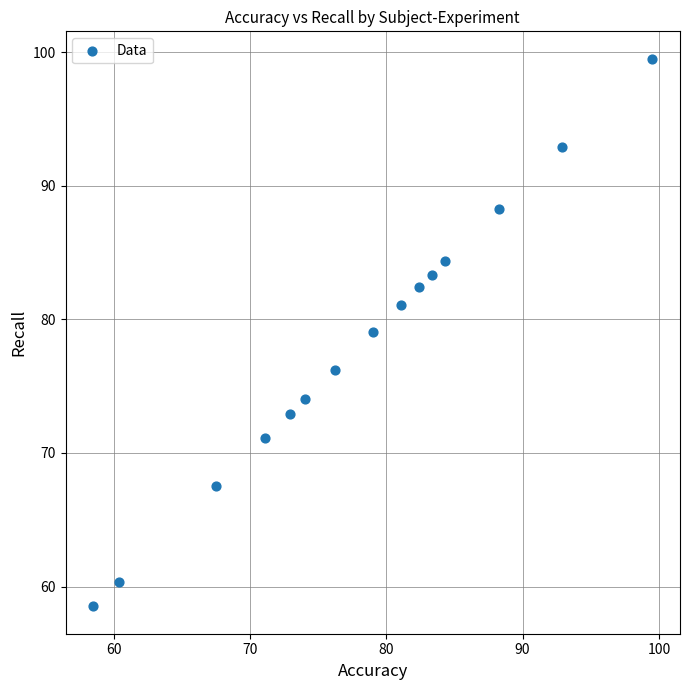

What is the range of X values (max minus min)?

41.0